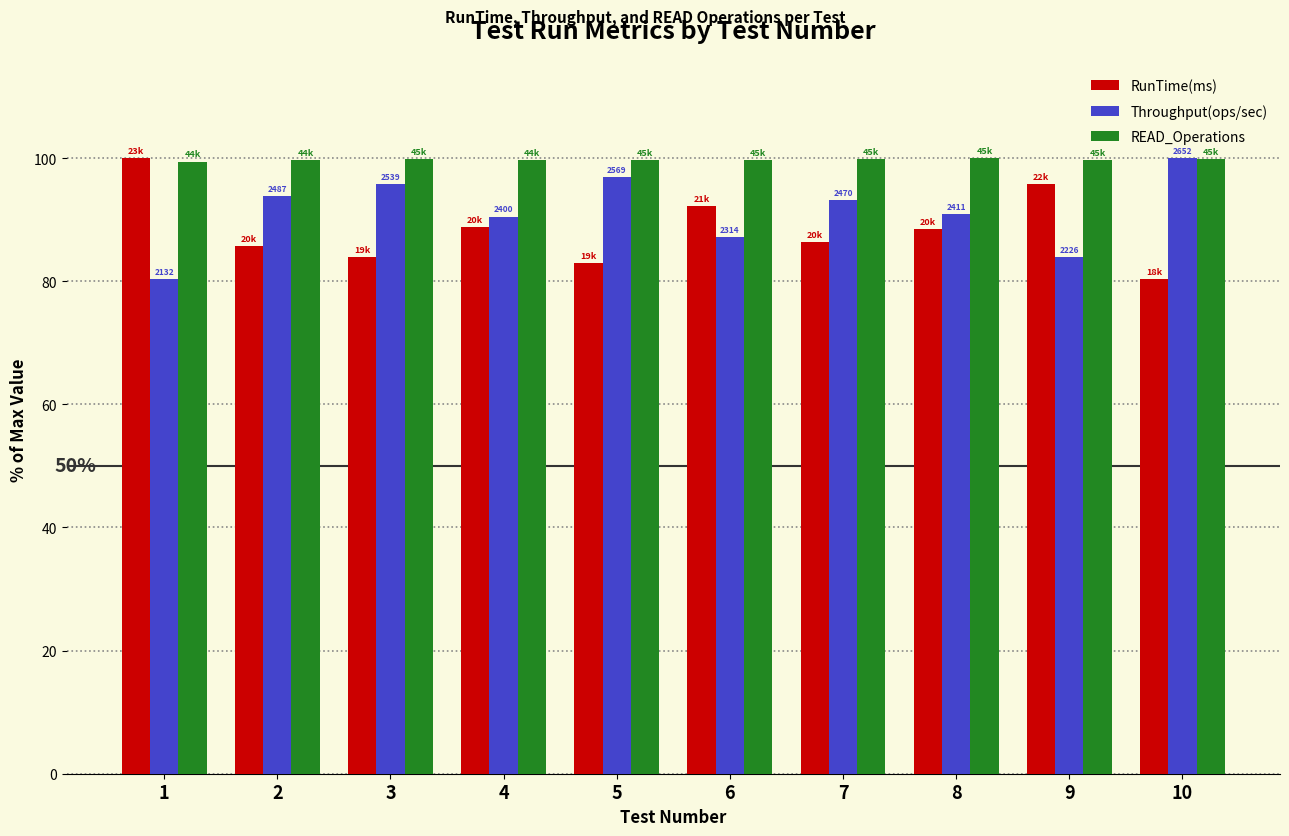

What is the maximum value for RunTime(ms)?

100.0